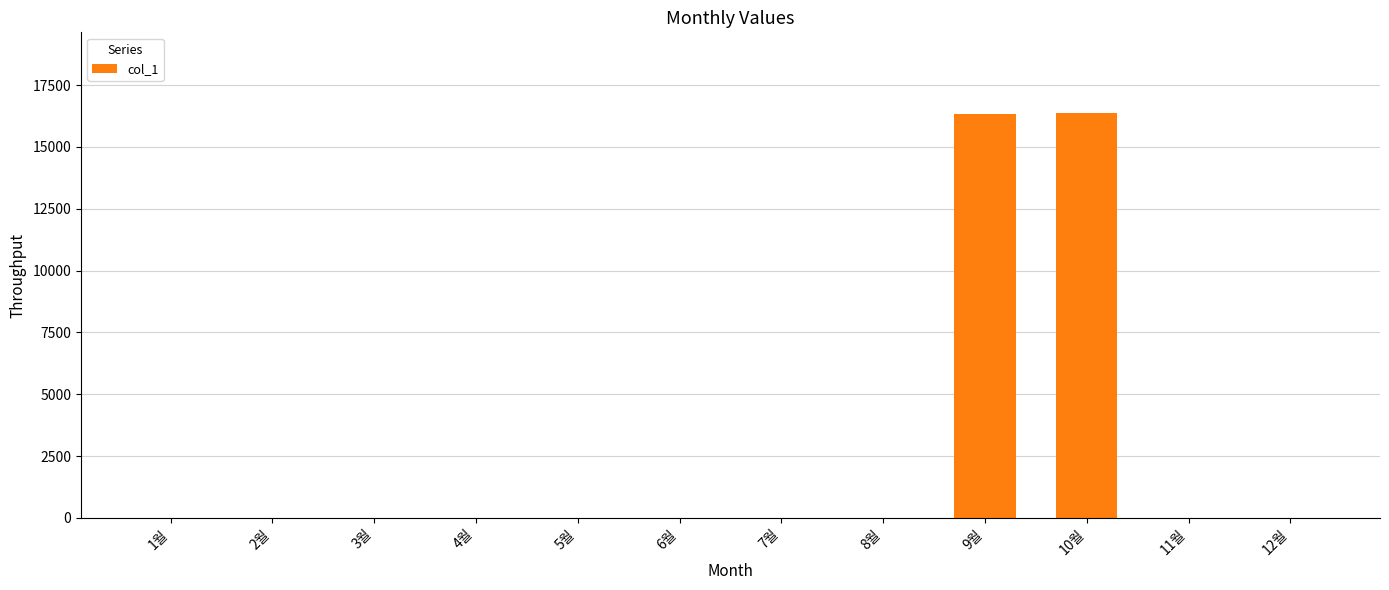

What is the greatest value displayed?

16360